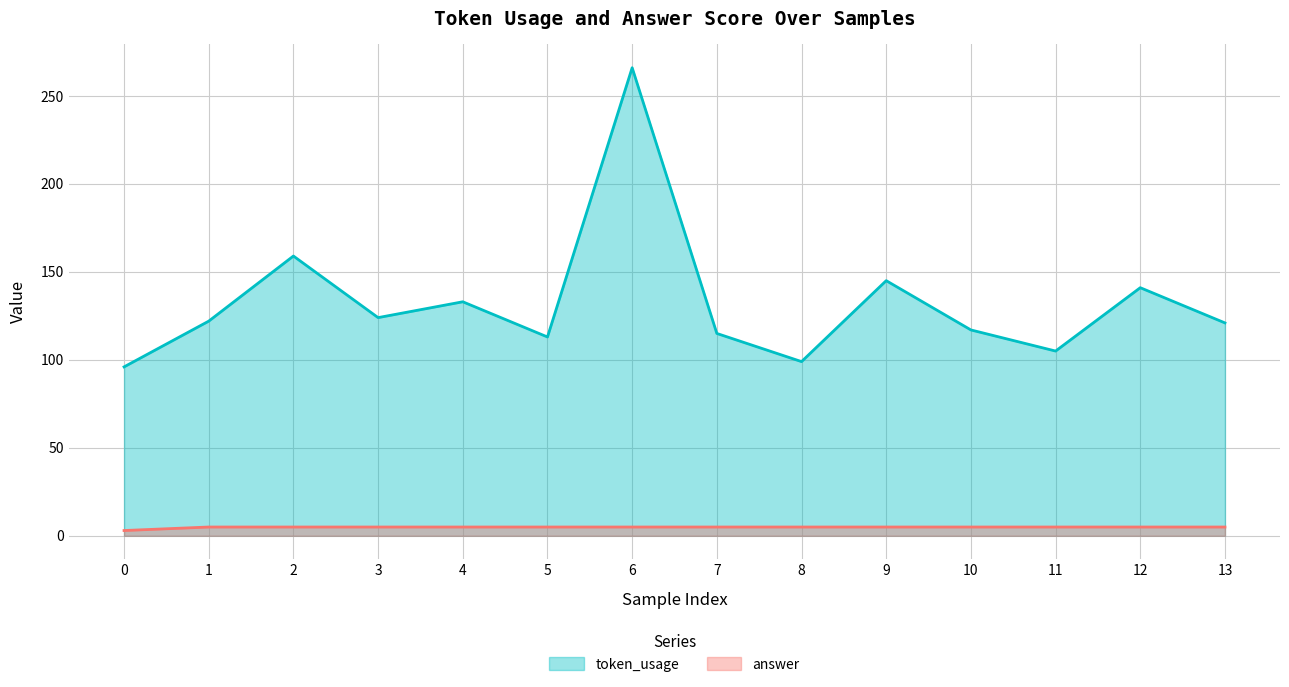

At how many categories does at least one series exceed 179?

1